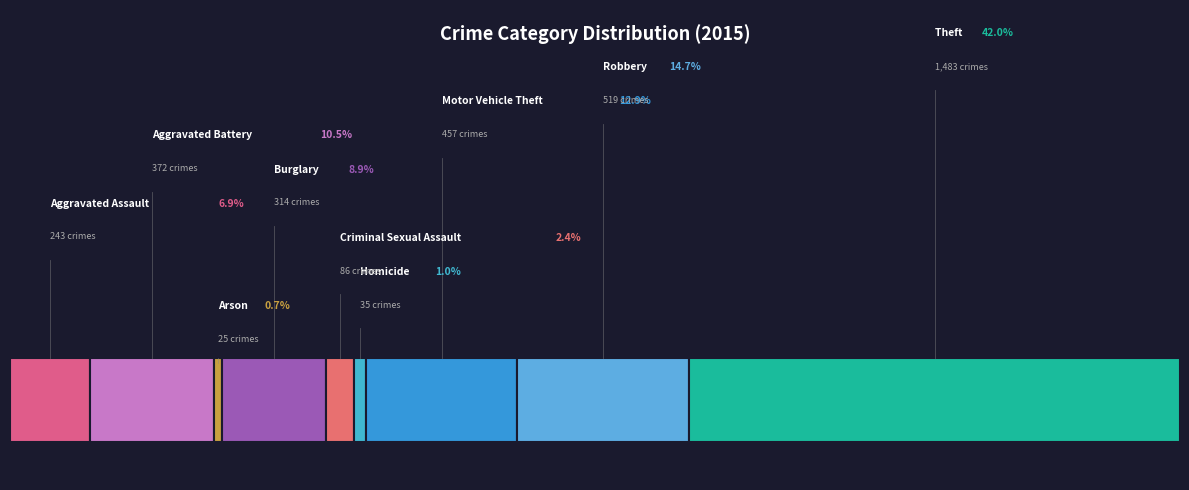

How many segments does this pie chart have?

9